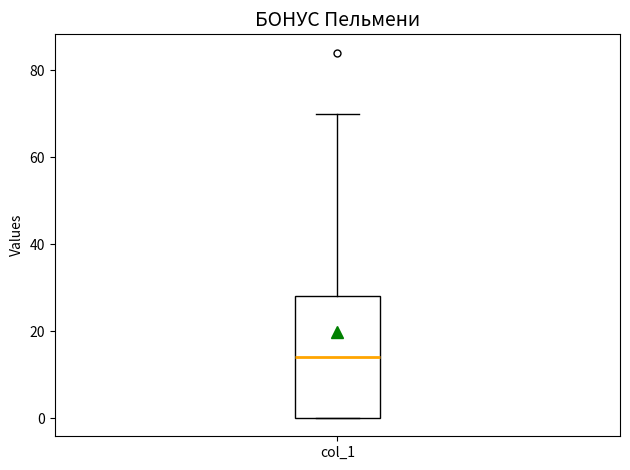

Where is the upper edge of the box for col_1 on the y-axis? The values are not printed on the chart, so give them approximately, as read against the axis.

28